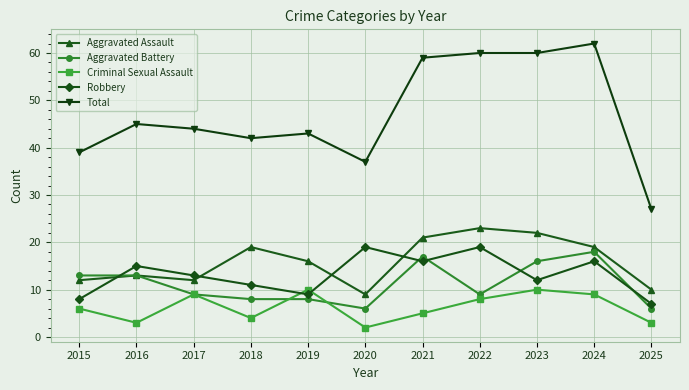

Reading right to left, transcribe all the data shown in this chart.

Aggravated Assault: 2025=10	2024=19	2023=22	2022=23	2021=21	2020=9	2019=16	2018=19	2017=12	2016=13	2015=12
Aggravated Battery: 2025=6	2024=18	2023=16	2022=9	2021=17	2020=6	2019=8	2018=8	2017=9	2016=13	2015=13
Criminal Sexual Assault: 2025=3	2024=9	2023=10	2022=8	2021=5	2020=2	2019=10	2018=4	2017=9	2016=3	2015=6
Robbery: 2025=7	2024=16	2023=12	2022=19	2021=16	2020=19	2019=9	2018=11	2017=13	2016=15	2015=8
Total: 2025=27	2024=62	2023=60	2022=60	2021=59	2020=37	2019=43	2018=42	2017=44	2016=45	2015=39